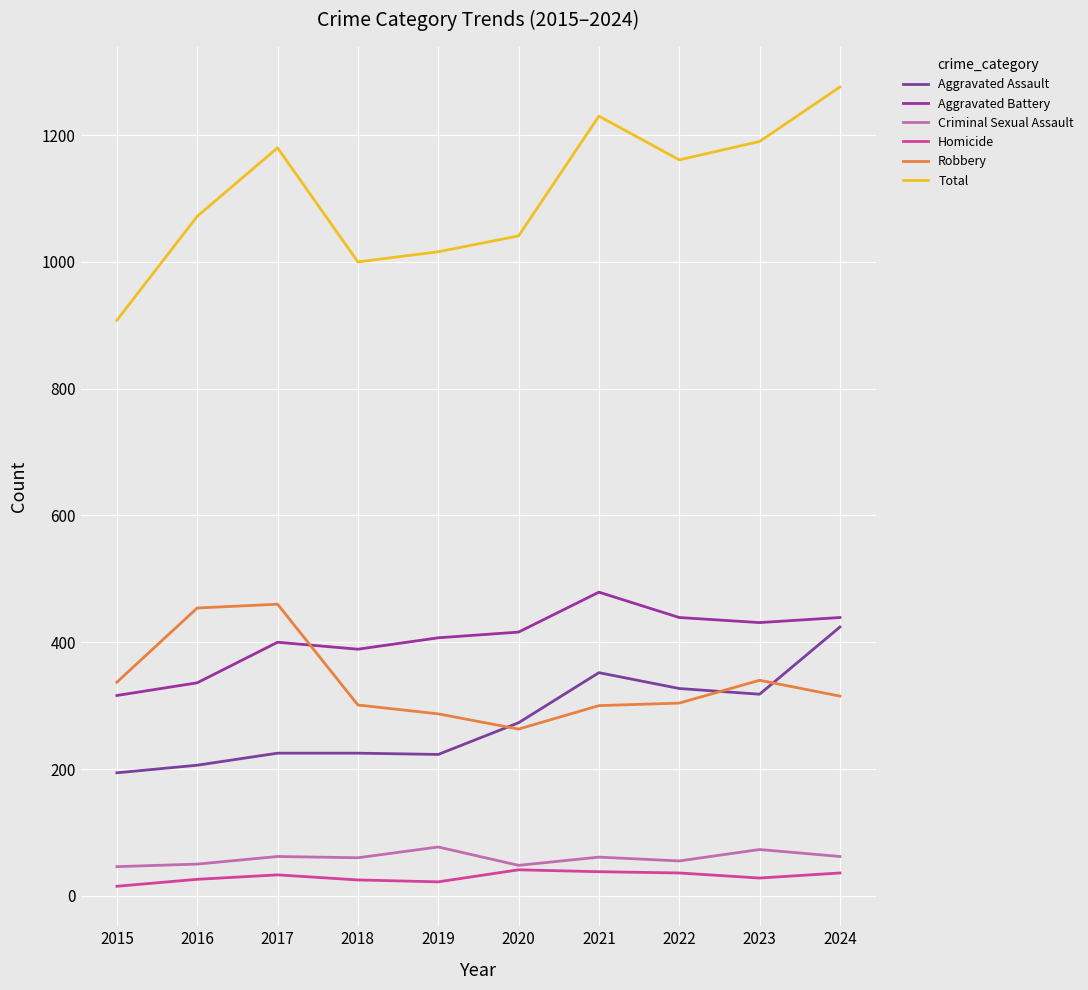

Reading left to right, list all the values displayed in this chart.

Aggravated Assault: 2015=194	2016=206	2017=225	2018=225	2019=223	2020=273	2021=352	2022=327	2023=318	2024=424
Aggravated Battery: 2015=316	2016=336	2017=400	2018=389	2019=407	2020=416	2021=479	2022=439	2023=431	2024=439
Criminal Sexual Assault: 2015=46	2016=50	2017=62	2018=60	2019=77	2020=48	2021=61	2022=55	2023=73	2024=62
Homicide: 2015=15	2016=26	2017=33	2018=25	2019=22	2020=41	2021=38	2022=36	2023=28	2024=36
Robbery: 2015=337	2016=454	2017=460	2018=301	2019=287	2020=263	2021=300	2022=304	2023=340	2024=315
Total: 2015=908	2016=1072	2017=1180	2018=1000	2019=1016	2020=1041	2021=1230	2022=1161	2023=1190	2024=1276